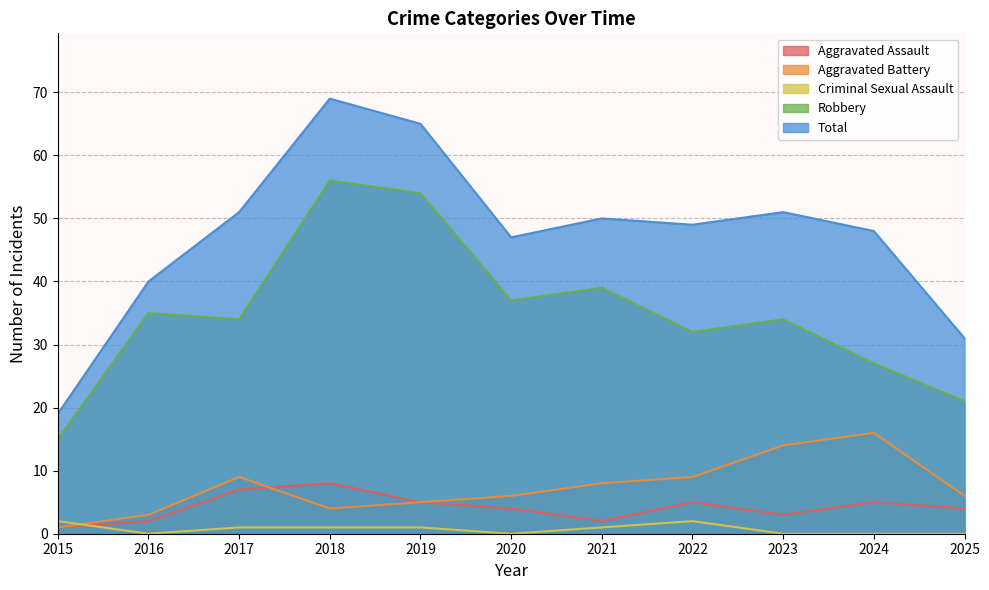

Which series has the largest total across all categories?

Total